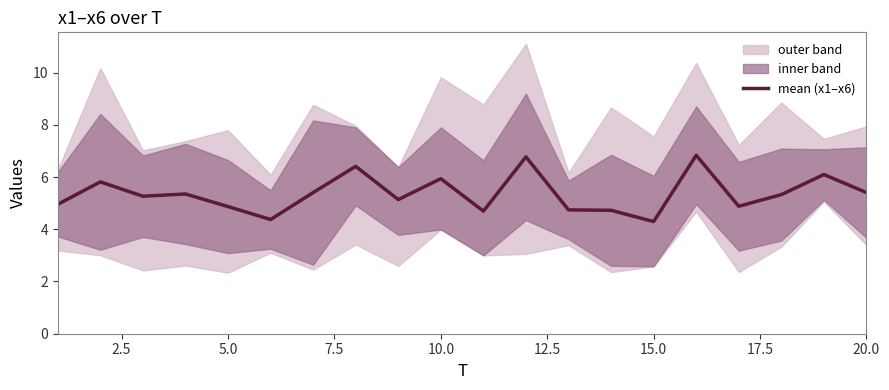

What is the minimum value for mean (x1–x6)?

4.3